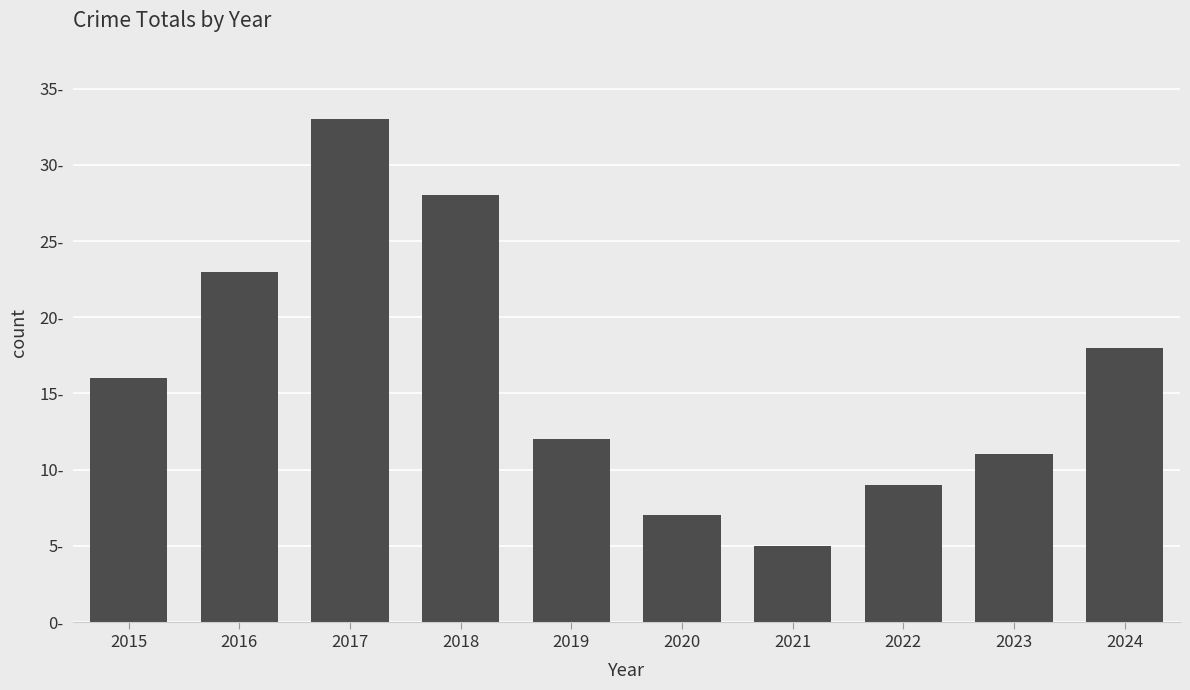

Rank the categories by value from highest to lowest.

2017, 2018, 2016, 2024, 2015, 2019, 2023, 2022, 2020, 2021